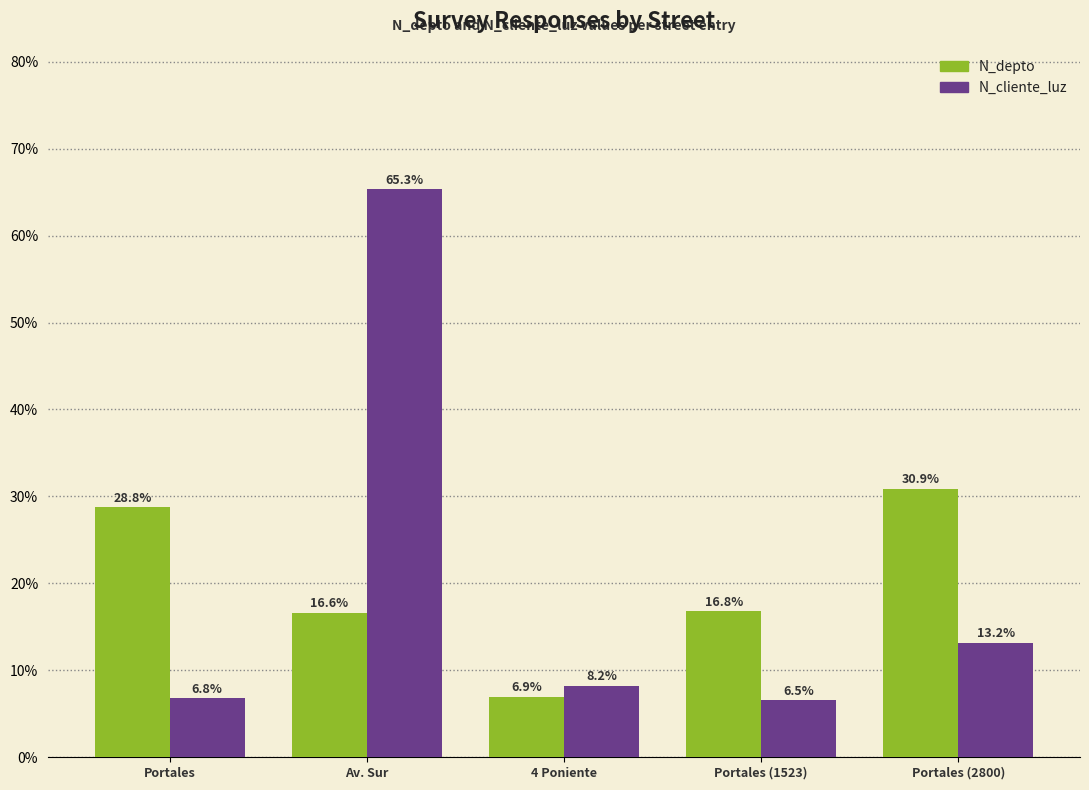

Which category has the highest value across all series?

Av. Sur